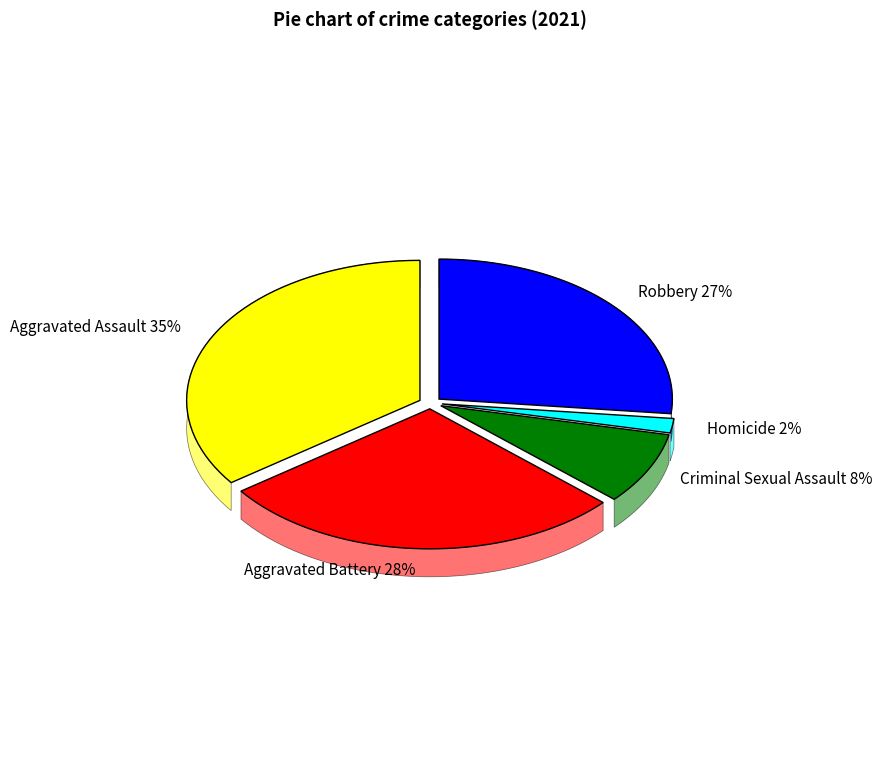

Combined, what portion of the pie is Aggravated Assault and Aggravated Battery?

63.3%